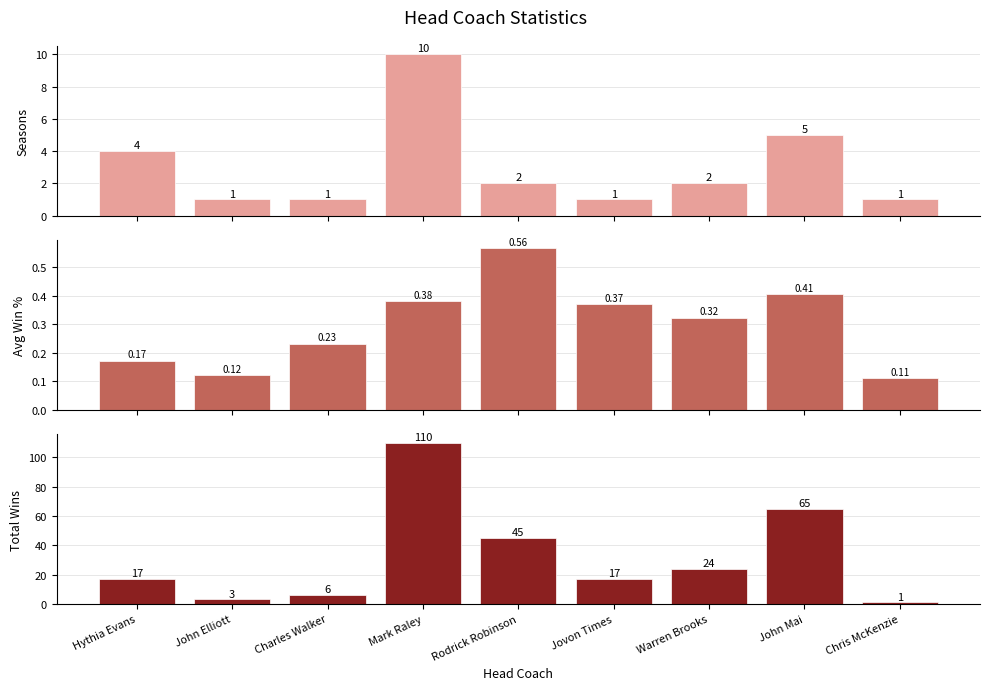

What is the label of the 5th bar from the left?

Rodrick Robinson